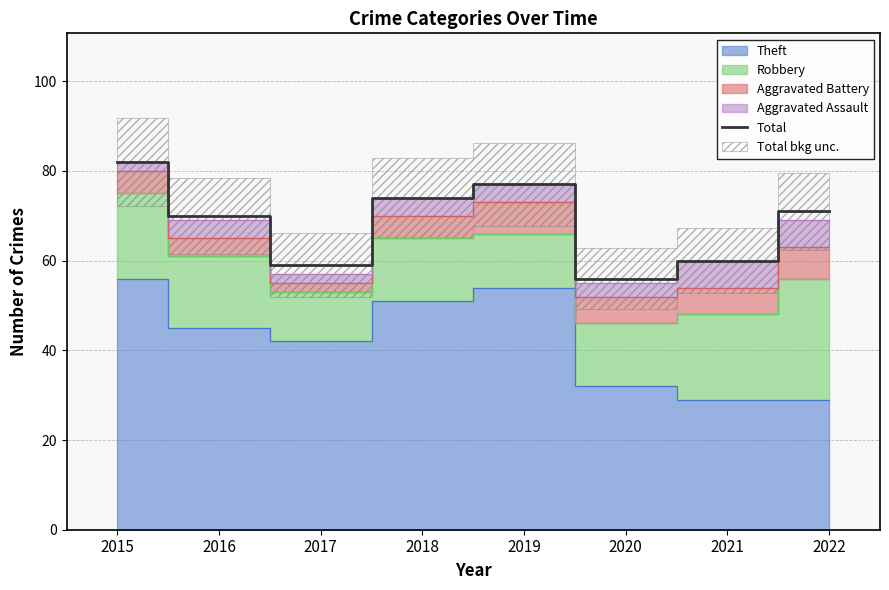

List the labels in order of value, smallest first.

2020, 2017, 2021, 2016, 2022, 2018, 2019, 2015